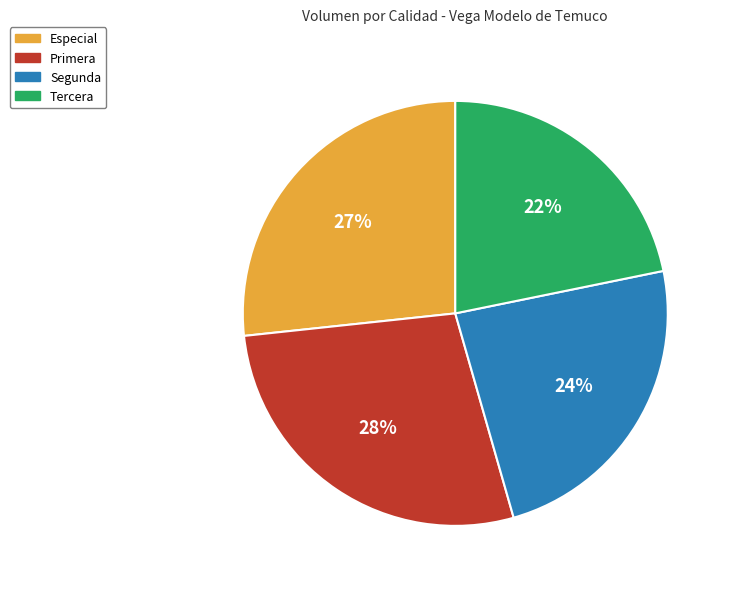

The Tercera slice represents 22% of the pie. True or false?

True